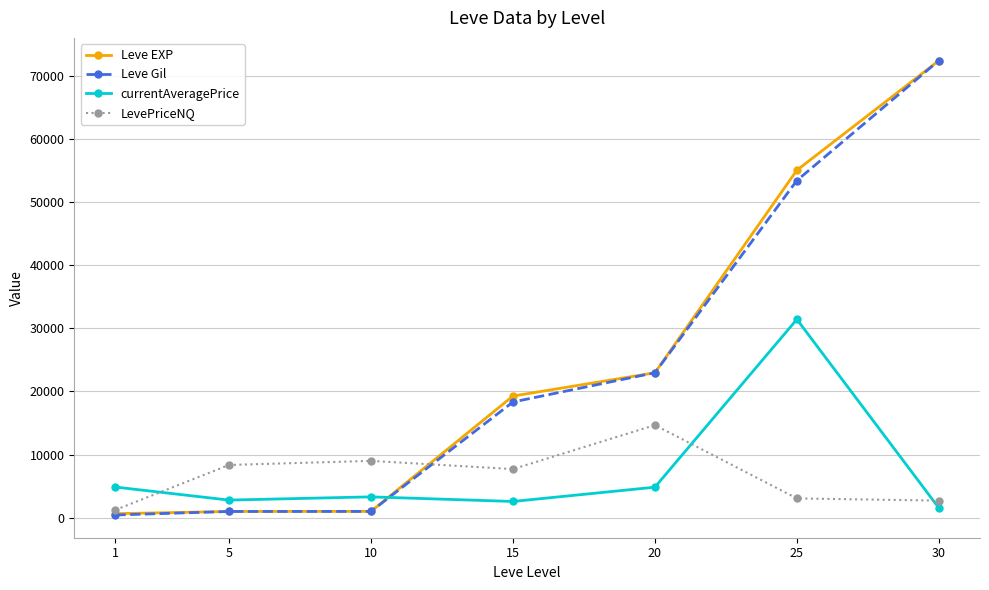

Is the value of LevePriceNQ at 25 greater than the value of Leve Gil at 15?

No